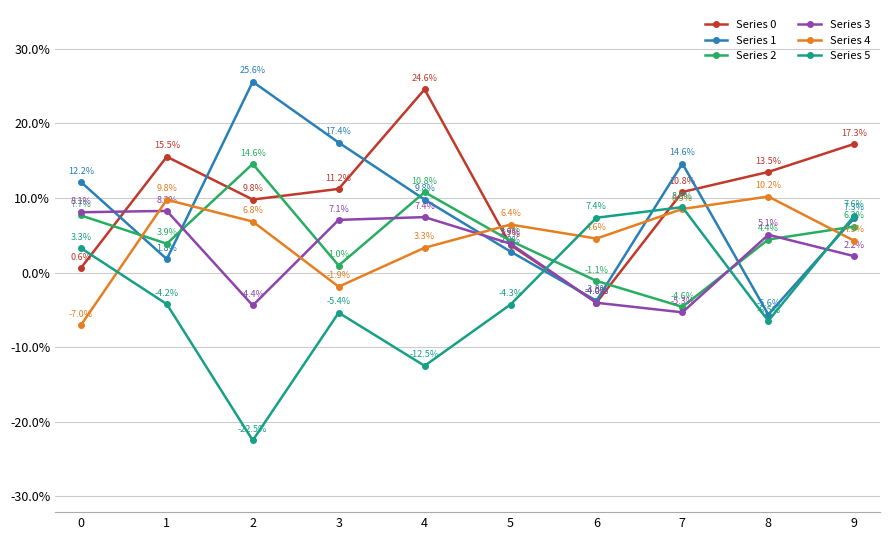

Is this an area chart (filled region under the line)?

No